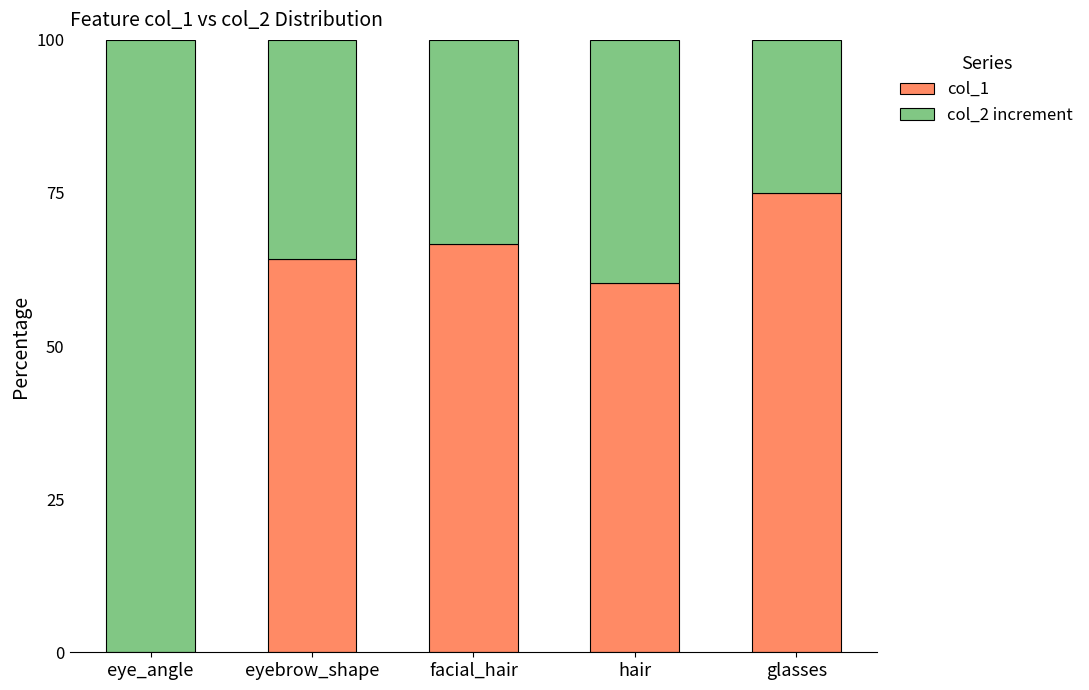

At which label does col_1 reach its peak?

glasses